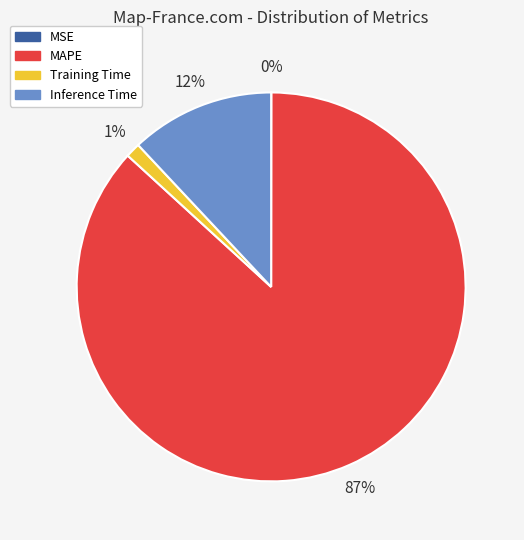

Which slice is the largest?

MAPE